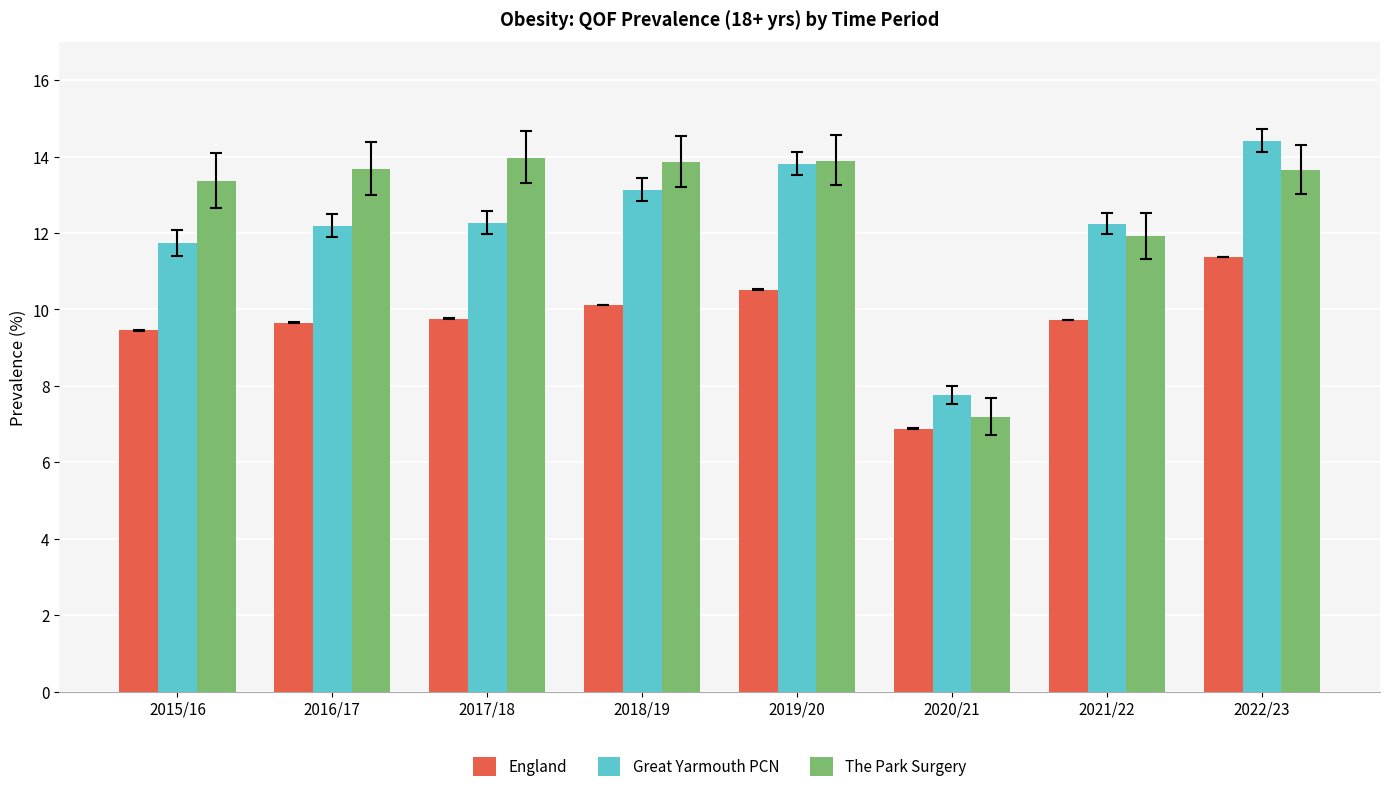

At which category is the sum across all series the highest?

2022/23